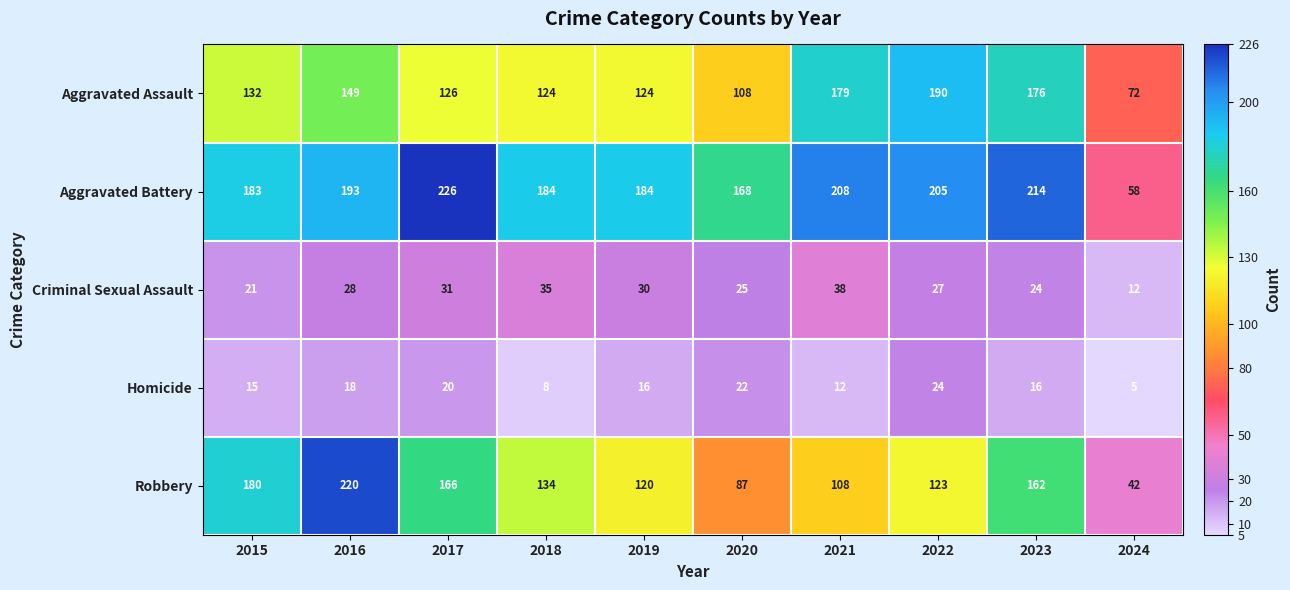

What is the average value of the Homicide series?

16